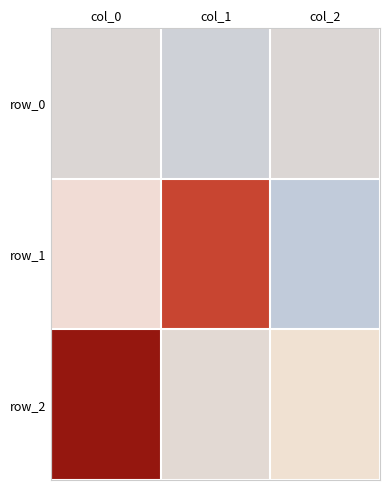

What is the highest value of the row_1 series?

0.6